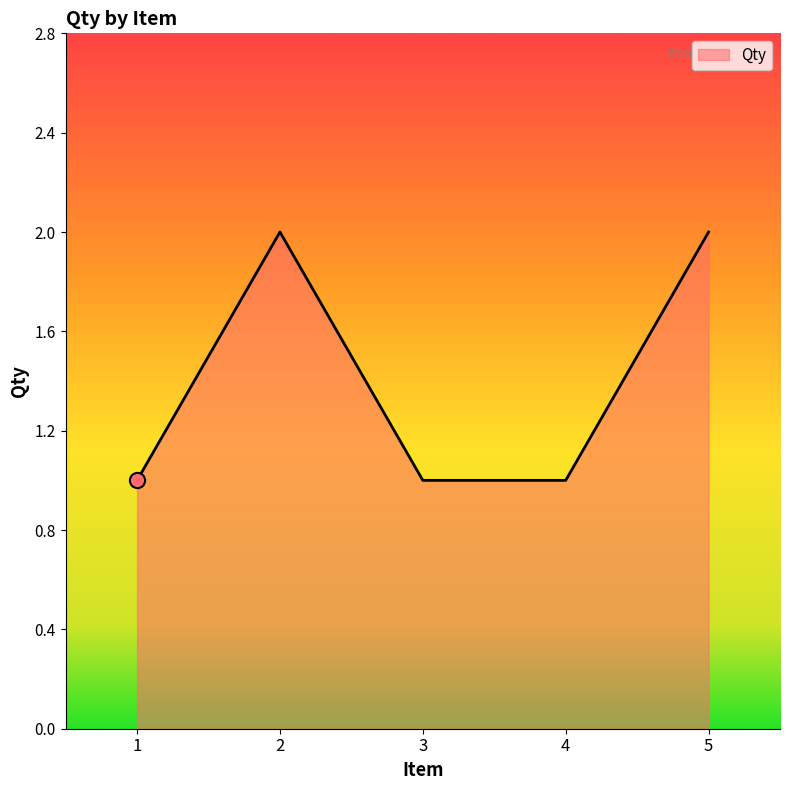

Approximately how many times larger is the value at 2 compared to 3?

2.0